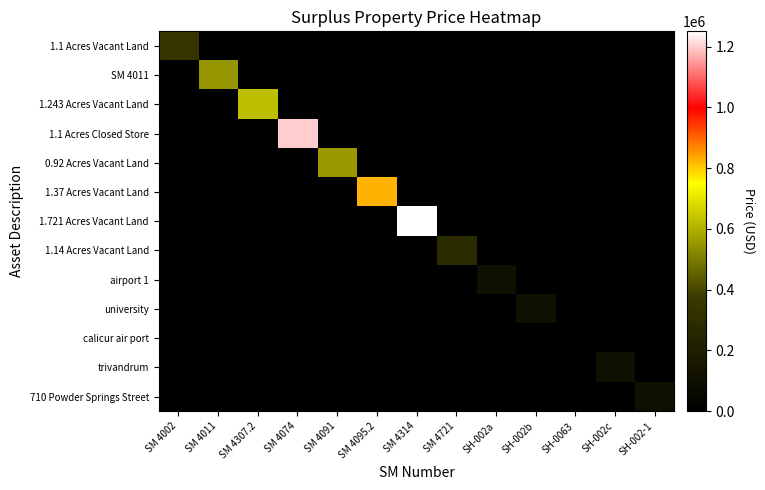

Reading right to left, list all the values displayed in this chart.

1.1 Acres Vacant Land: SH-002-1=0	SH-002c=0	SH-0063=0	SH-002b=0	SH-002a=0	SM 4721=0	SM 4314=0	SM 4095.2=0	SM 4091=0	SM 4074=0	SM 4307.2=0	SM 4011=0	SM 4002=350000
SM 4011: SH-002-1=0	SH-002c=0	SH-0063=0	SH-002b=0	SH-002a=0	SM 4721=0	SM 4314=0	SM 4095.2=0	SM 4091=0	SM 4074=0	SM 4307.2=0	SM 4011=550000	SM 4002=0
1.243 Acres Vacant Land: SH-002-1=0	SH-002c=0	SH-0063=0	SH-002b=0	SH-002a=0	SM 4721=0	SM 4314=0	SM 4095.2=0	SM 4091=0	SM 4074=0	SM 4307.2=625000	SM 4011=0	SM 4002=0
1.1 Acres Closed Store: SH-002-1=0	SH-002c=0	SH-0063=0	SH-002b=0	SH-002a=0	SM 4721=0	SM 4314=0	SM 4095.2=0	SM 4091=0	SM 4074=1200000	SM 4307.2=0	SM 4011=0	SM 4002=0
0.92 Acres Vacant Land: SH-002-1=0	SH-002c=0	SH-0063=0	SH-002b=0	SH-002a=0	SM 4721=0	SM 4314=0	SM 4095.2=0	SM 4091=559000	SM 4074=0	SM 4307.2=0	SM 4011=0	SM 4002=0
1.37 Acres Vacant Land: SH-002-1=0	SH-002c=0	SH-0063=0	SH-002b=0	SH-002a=0	SM 4721=0	SM 4314=0	SM 4095.2=822000	SM 4091=0	SM 4074=0	SM 4307.2=0	SM 4011=0	SM 4002=0
1.721 Acres Vacant Land: SH-002-1=0	SH-002c=0	SH-0063=0	SH-002b=0	SH-002a=0	SM 4721=0	SM 4314=1250000	SM 4095.2=0	SM 4091=0	SM 4074=0	SM 4307.2=0	SM 4011=0	SM 4002=0
1.14 Acres Vacant Land: SH-002-1=0	SH-002c=0	SH-0063=0	SH-002b=0	SH-002a=0	SM 4721=285000	SM 4314=0	SM 4095.2=0	SM 4091=0	SM 4074=0	SM 4307.2=0	SM 4011=0	SM 4002=0
airport 1: SH-002-1=0	SH-002c=0	SH-0063=0	SH-002b=0	SH-002a=110000	SM 4721=0	SM 4314=0	SM 4095.2=0	SM 4091=0	SM 4074=0	SM 4307.2=0	SM 4011=0	SM 4002=0
university: SH-002-1=0	SH-002c=0	SH-0063=0	SH-002b=110000	SH-002a=0	SM 4721=0	SM 4314=0	SM 4095.2=0	SM 4091=0	SM 4074=0	SM 4307.2=0	SM 4011=0	SM 4002=0
calicur air port: SH-002-1=0	SH-002c=0	SH-0063=456	SH-002b=0	SH-002a=0	SM 4721=0	SM 4314=0	SM 4095.2=0	SM 4091=0	SM 4074=0	SM 4307.2=0	SM 4011=0	SM 4002=0
trivandrum: SH-002-1=0	SH-002c=110000	SH-0063=0	SH-002b=0	SH-002a=0	SM 4721=0	SM 4314=0	SM 4095.2=0	SM 4091=0	SM 4074=0	SM 4307.2=0	SM 4011=0	SM 4002=0
710 Powder Springs Street: SH-002-1=110000	SH-002c=0	SH-0063=0	SH-002b=0	SH-002a=0	SM 4721=0	SM 4314=0	SM 4095.2=0	SM 4091=0	SM 4074=0	SM 4307.2=0	SM 4011=0	SM 4002=0